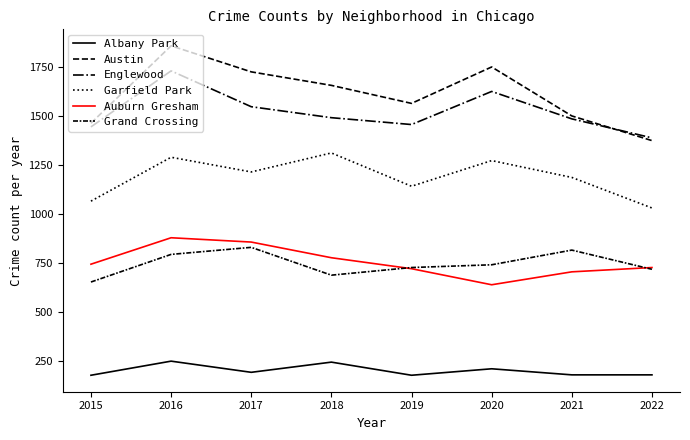

How many lines are shown in the chart?

6